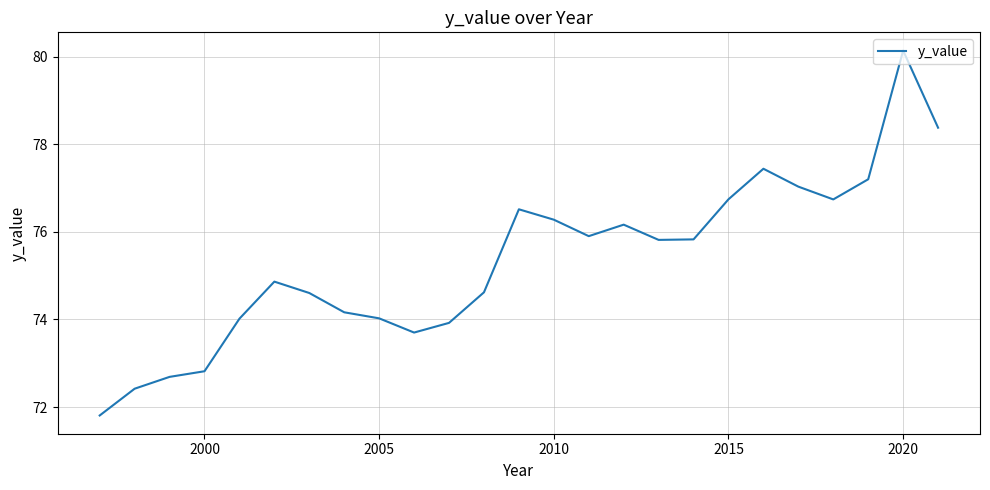

What is the minimum value shown in the chart?

71.8